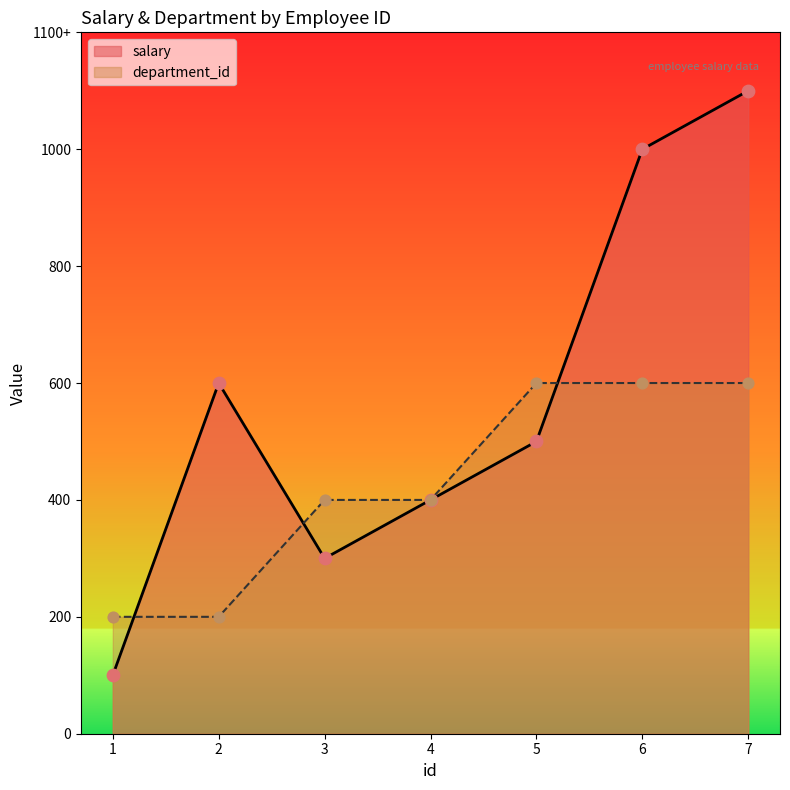

Which series has the largest total across all categories?

salary